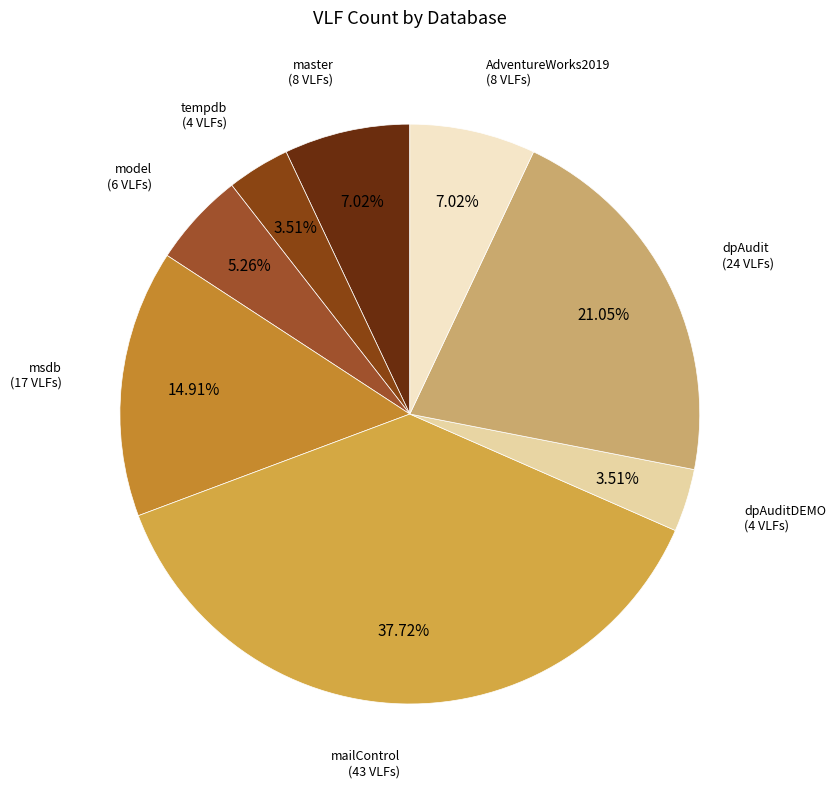

What is the largest slice in the pie chart?

mailControl